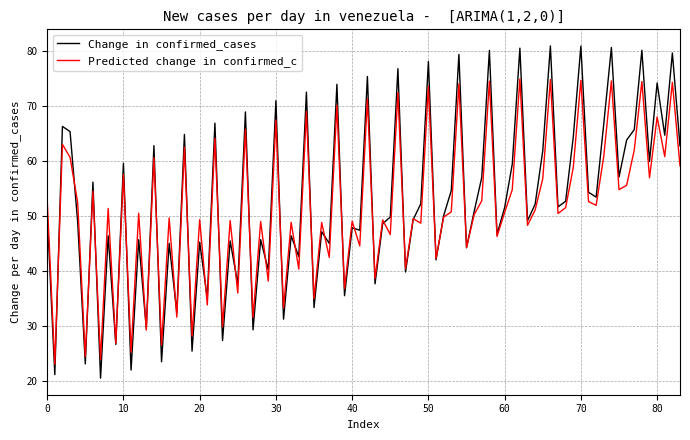

Count the number of categories in the chart.

84